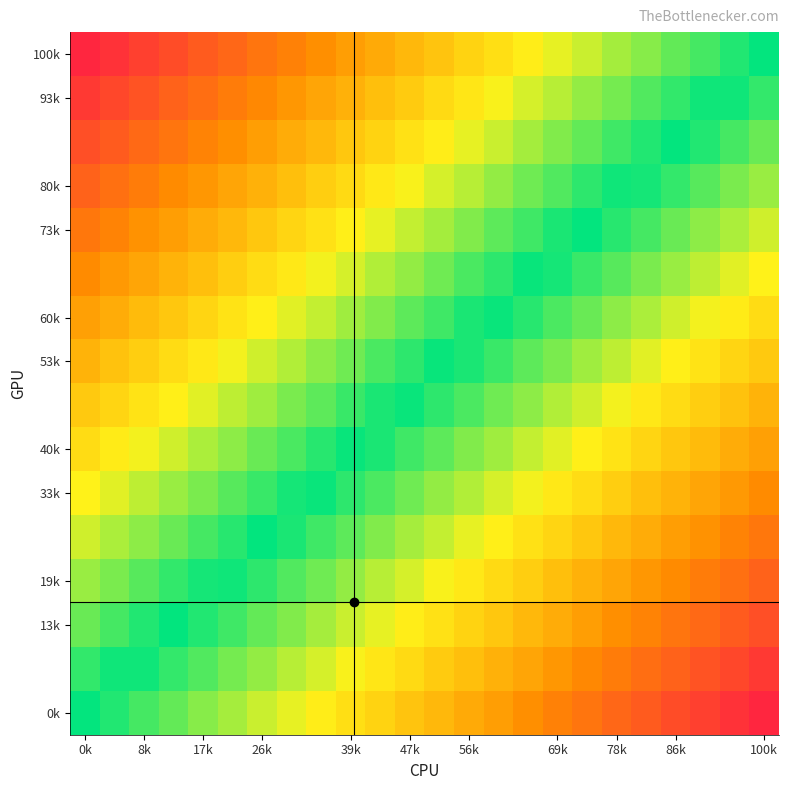

Which category has the highest value across all series?

100k